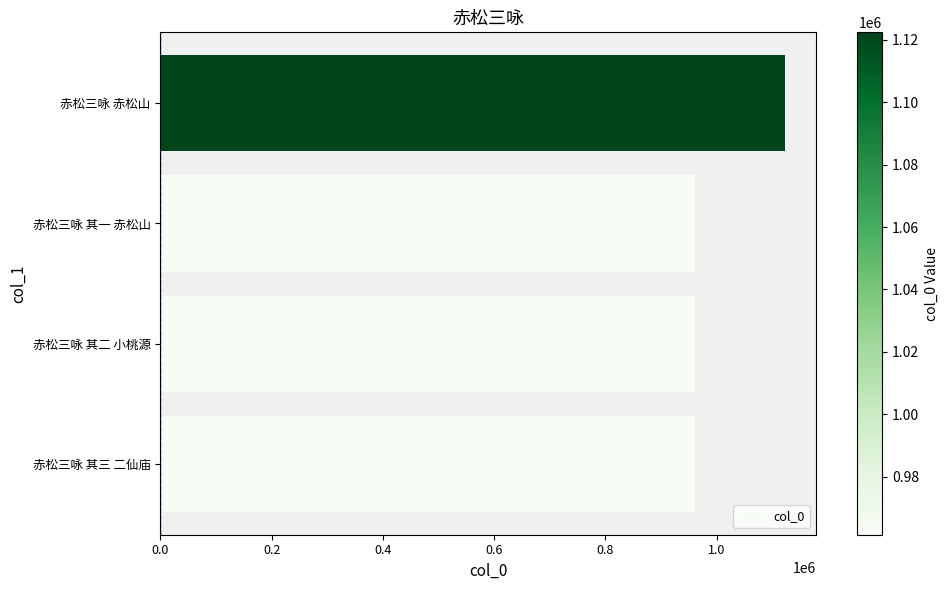

What is the approximate value at 赤松三咏 其二 小桃源?

961366